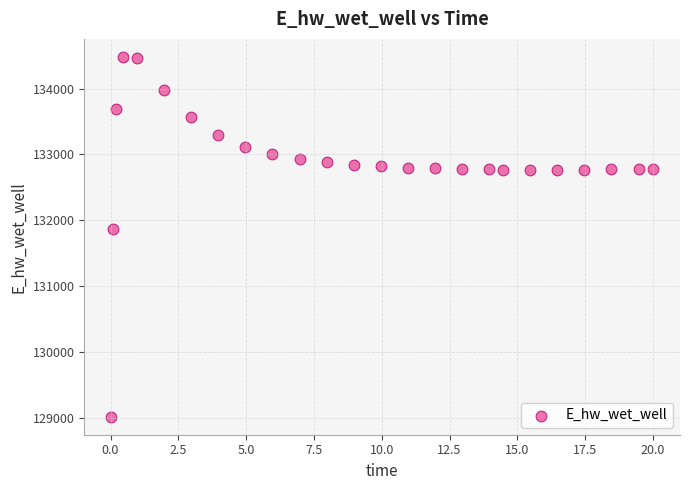

What is the range of Y values (max minus min)?

5466.0